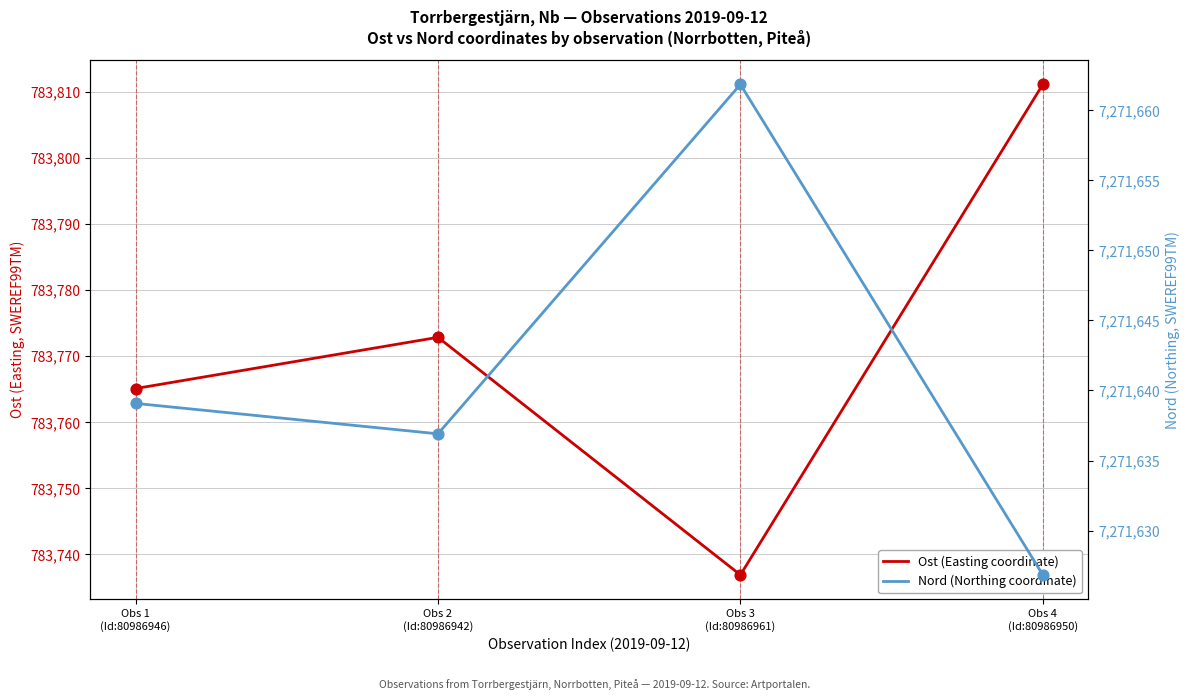

At which category is the sum across all series the highest?

Obs 4
(Id:80986950)